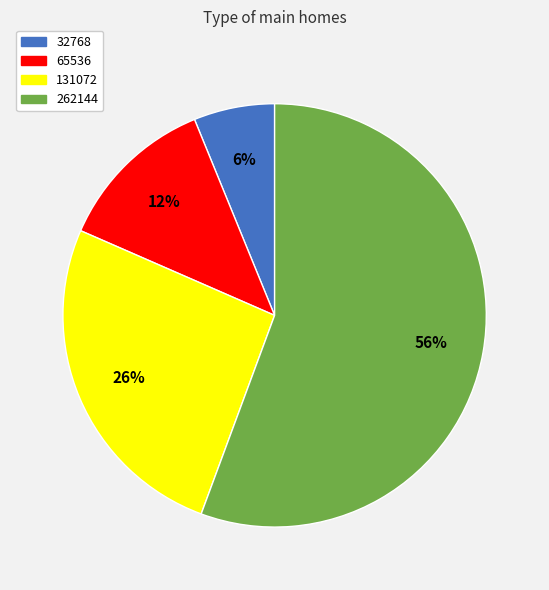

Do 65536 and 262144 together represent more than half of the pie?

Yes